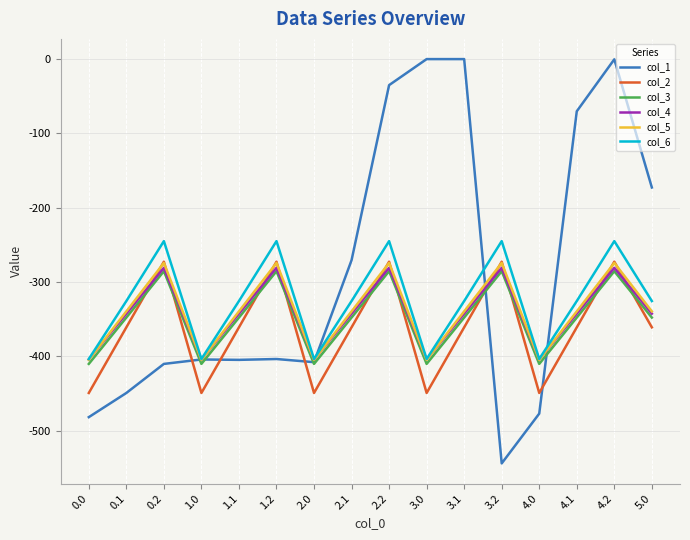

What is the lowest value of the col_3 series?

-410.3